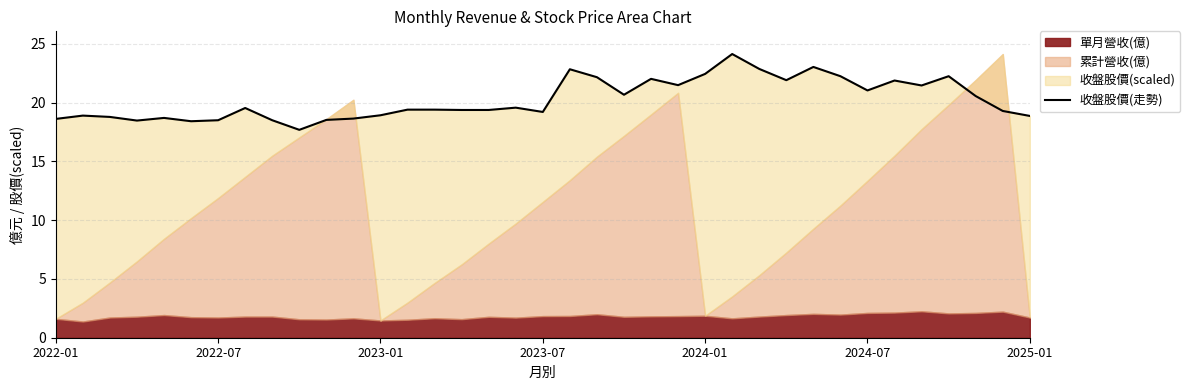

What is the ratio of the value at 22 to the value at 10?

1.2